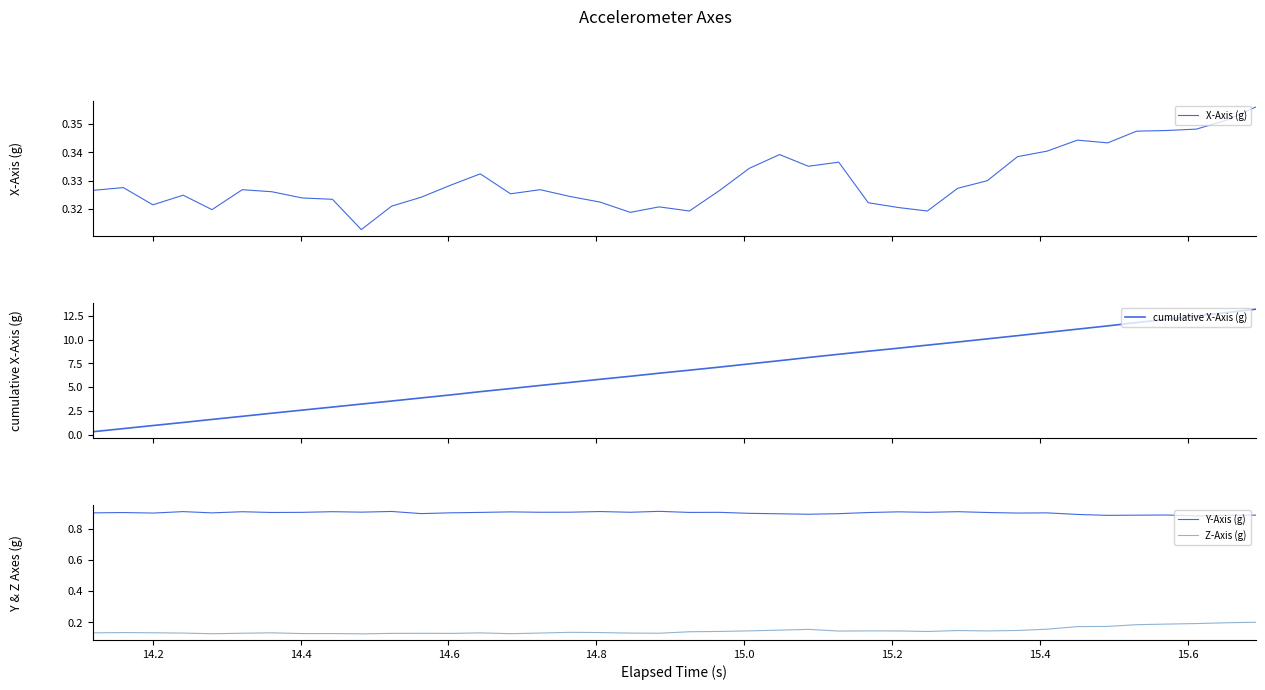

True or false: Y-Axis (g) and Z-Axis (g) intersect in this chart.

False